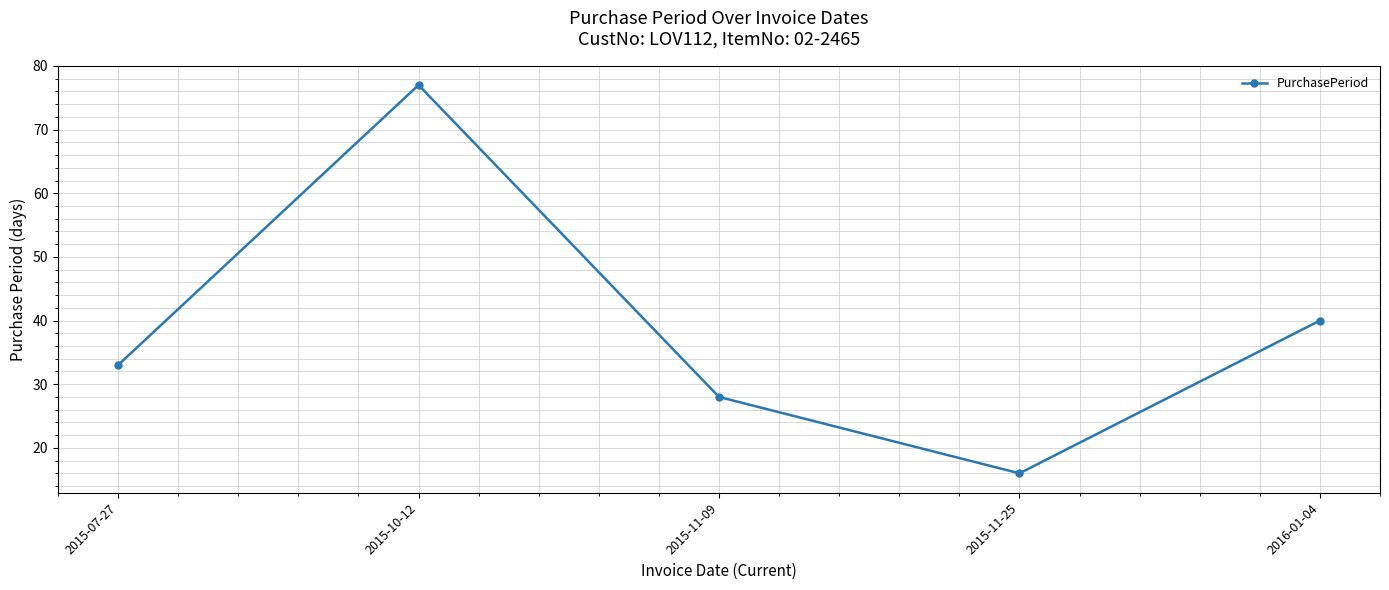

What is the label of the 5th point from the left?

2016-01-04